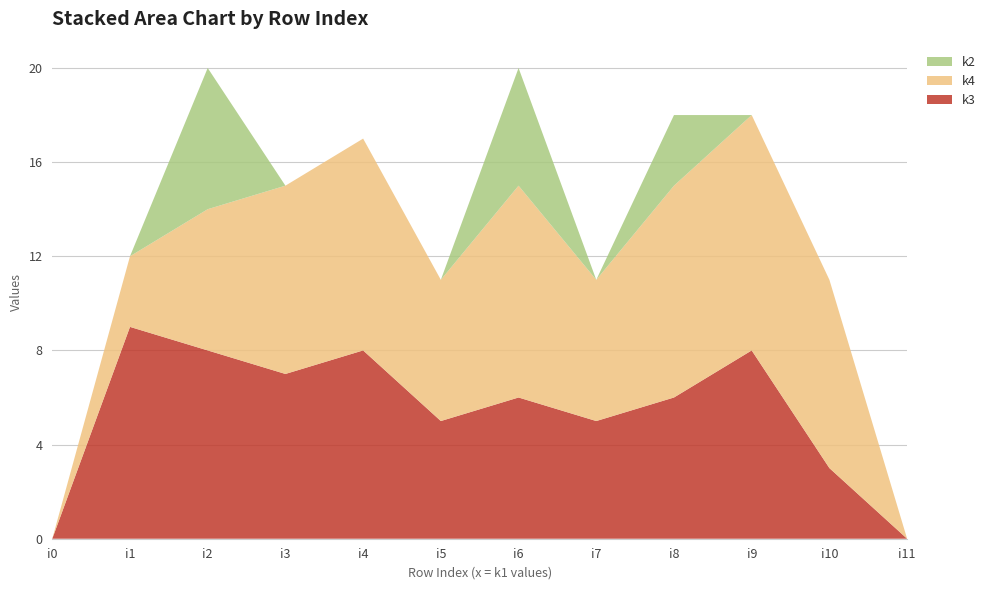

Reading left to right, transcribe all the data shown in this chart.

k3: 0	9	8	7	8	5	6	5	6	8	3	0
k4: 0	3	6	8	9	6	9	6	9	10	8	0
k2: 0	0	6	0	0	0	5	0	3	0	0	0